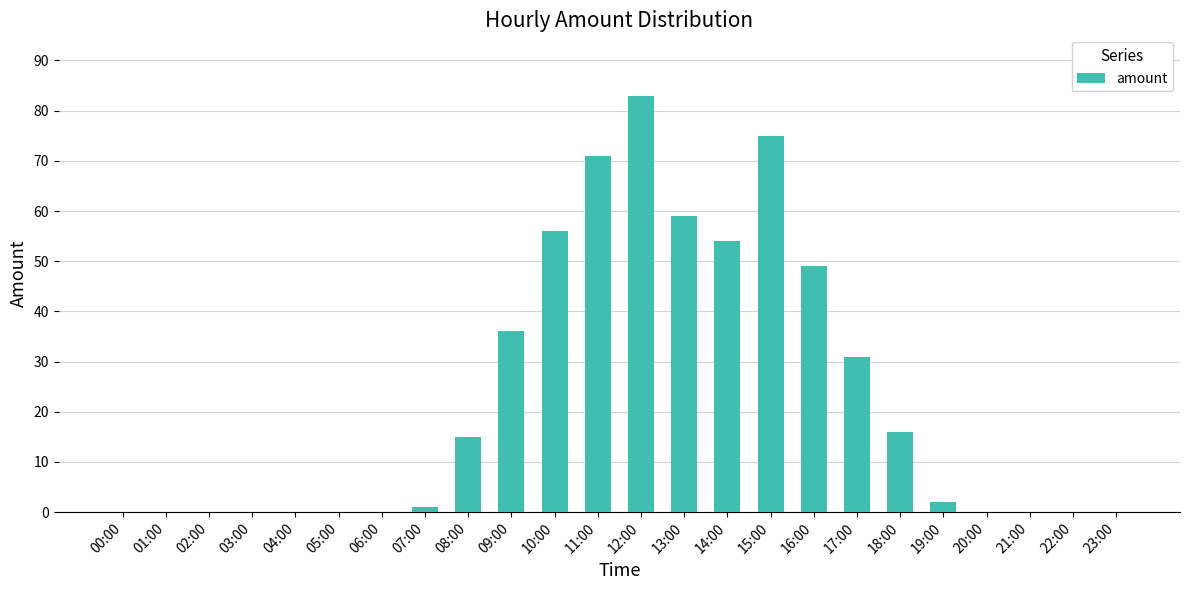

At which label is the value closest to 41?

09:00